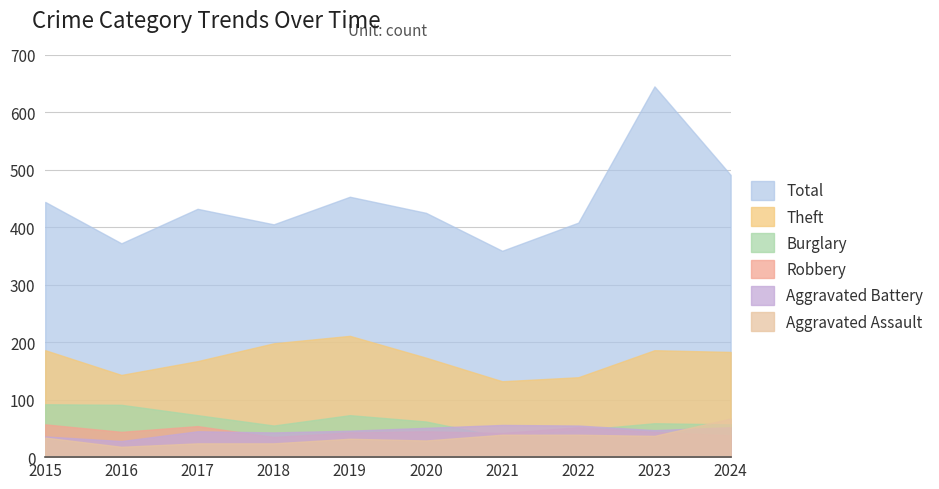

Reading left to right, transcribe all the data shown in this chart.

Total: 2015=444	2016=372	2017=432	2018=405	2019=453	2020=425	2021=359	2022=408	2023=645	2024=491
Theft: 2015=186	2016=143	2017=167	2018=198	2019=211	2020=173	2021=132	2022=139	2023=186	2024=183
Burglary: 2015=92	2016=91	2017=73	2018=55	2019=73	2020=62	2021=35	2022=47	2023=59	2024=57
Robbery: 2015=57	2016=44	2017=54	2018=35	2019=43	2020=45	2021=42	2022=52	2023=44	2024=38
Aggravated Battery: 2015=36	2016=28	2017=45	2018=43	2019=46	2020=51	2021=56	2022=55	2023=47	2024=52
Aggravated Assault: 2015=34	2016=18	2017=24	2018=24	2019=32	2020=29	2021=39	2022=39	2023=37	2024=67